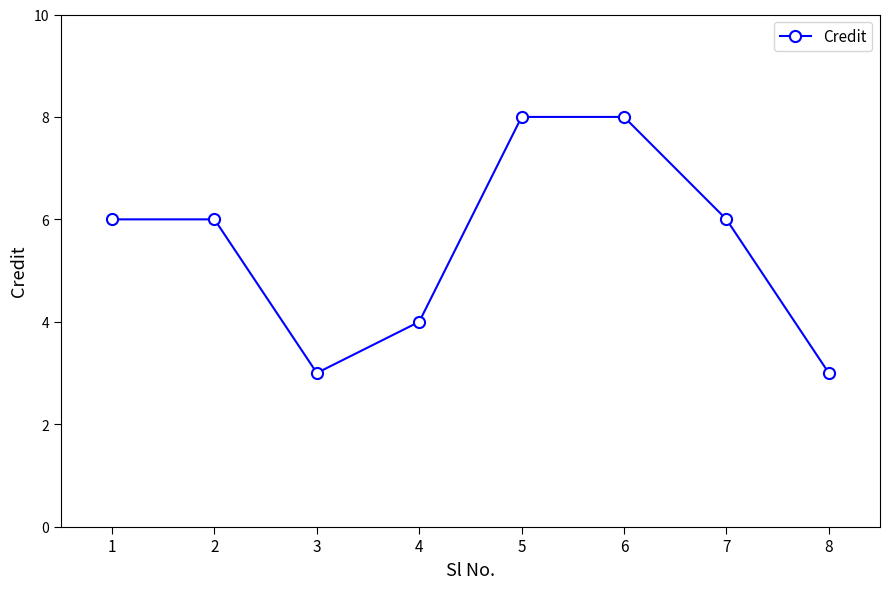

The value at 6 is 8. True or false?

True